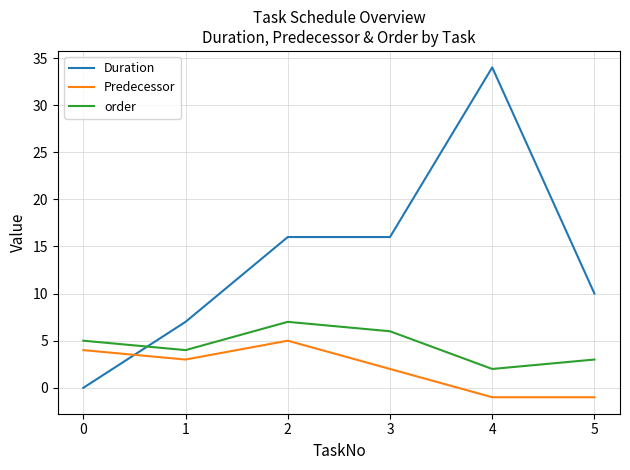

True or false: order and Predecessor cross at least once.

False